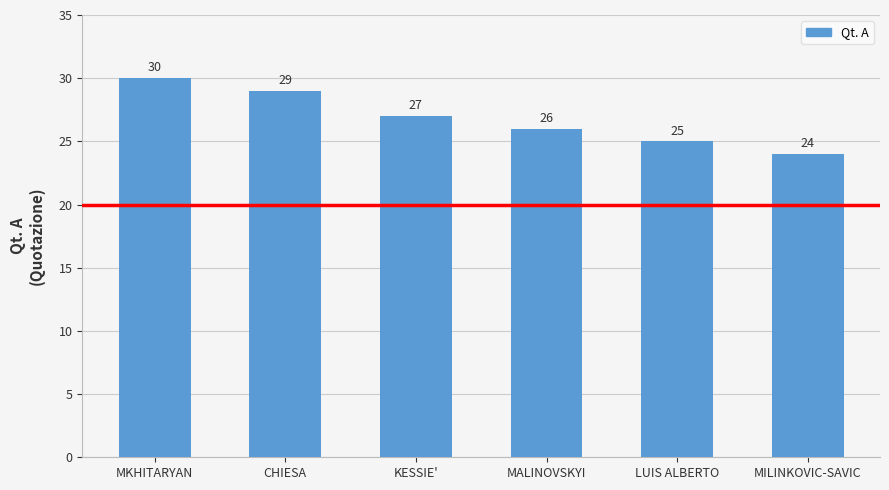

Where is the data nearest to the value 27?

KESSIE'